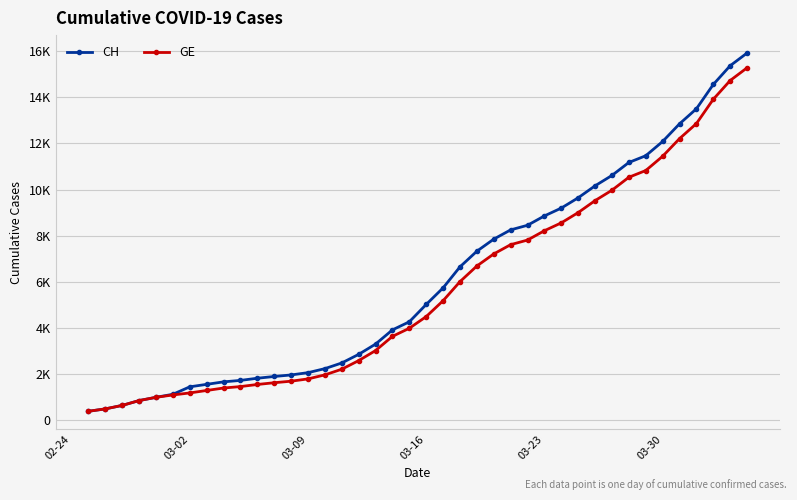

List the series in order of their overall mean, lowest first.

GE, CH